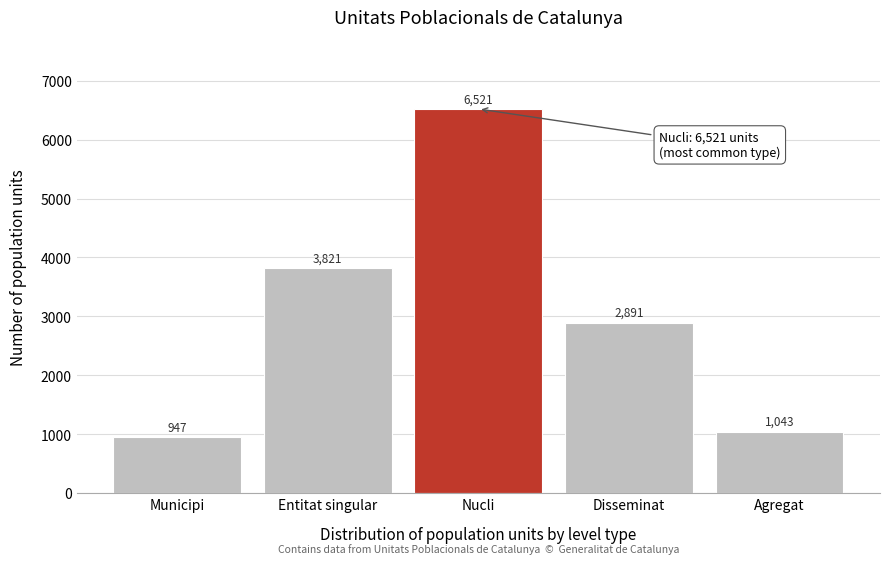

Reading left to right, transcribe all the data shown in this chart.

947	3821	6521	2891	1043